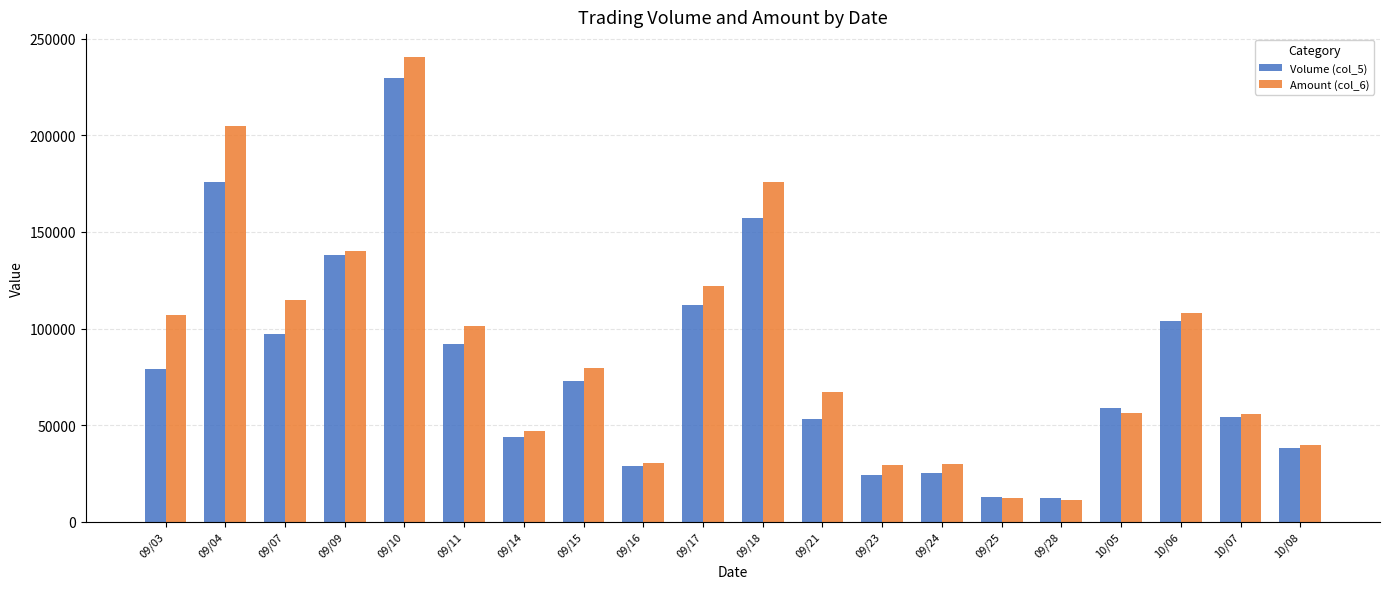

What is the difference between the highest and lowest values at 09/11?

9180